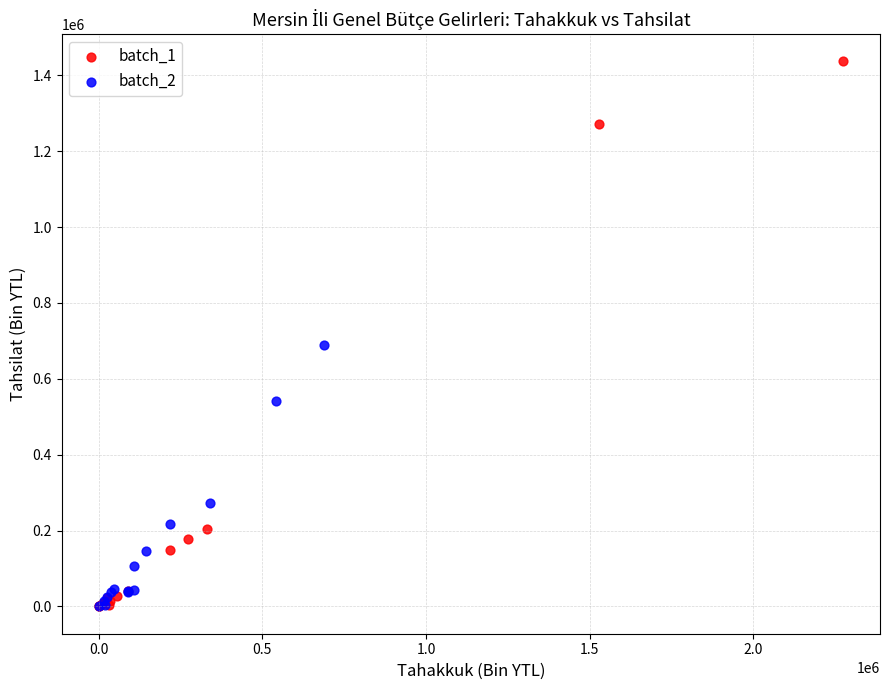

What are all the series names shown in the legend?

batch_1, batch_2